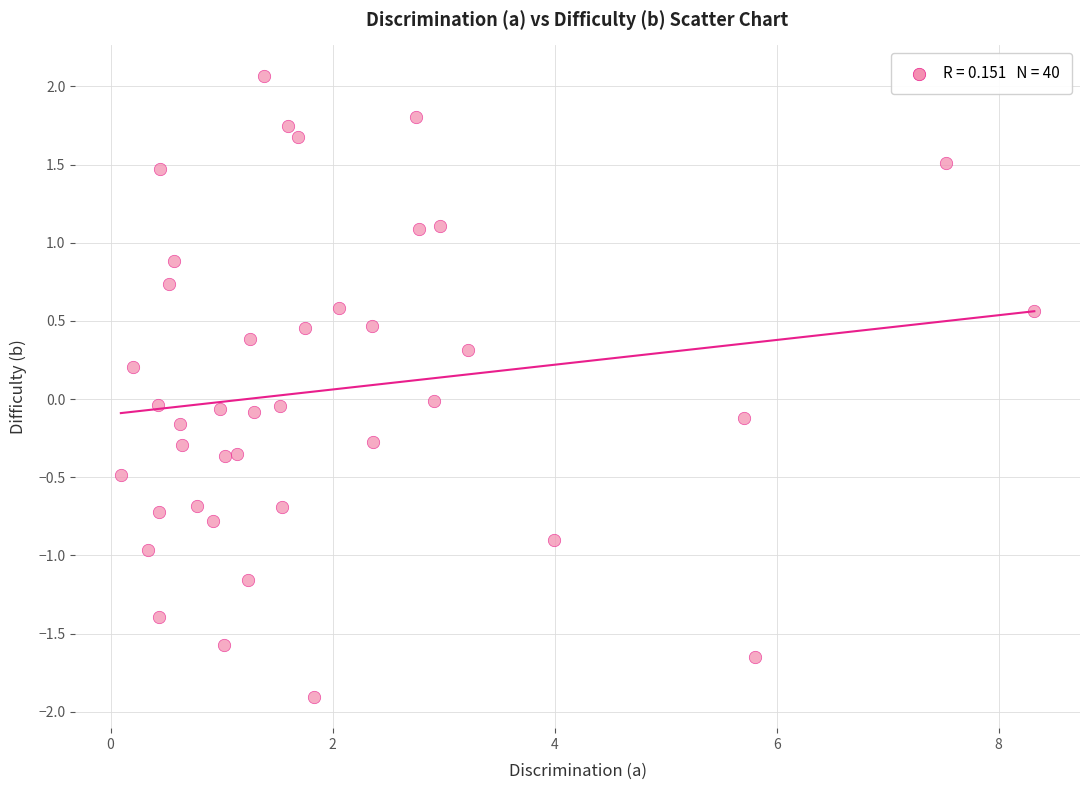

What is the range of X values (max minus min)?

8.2